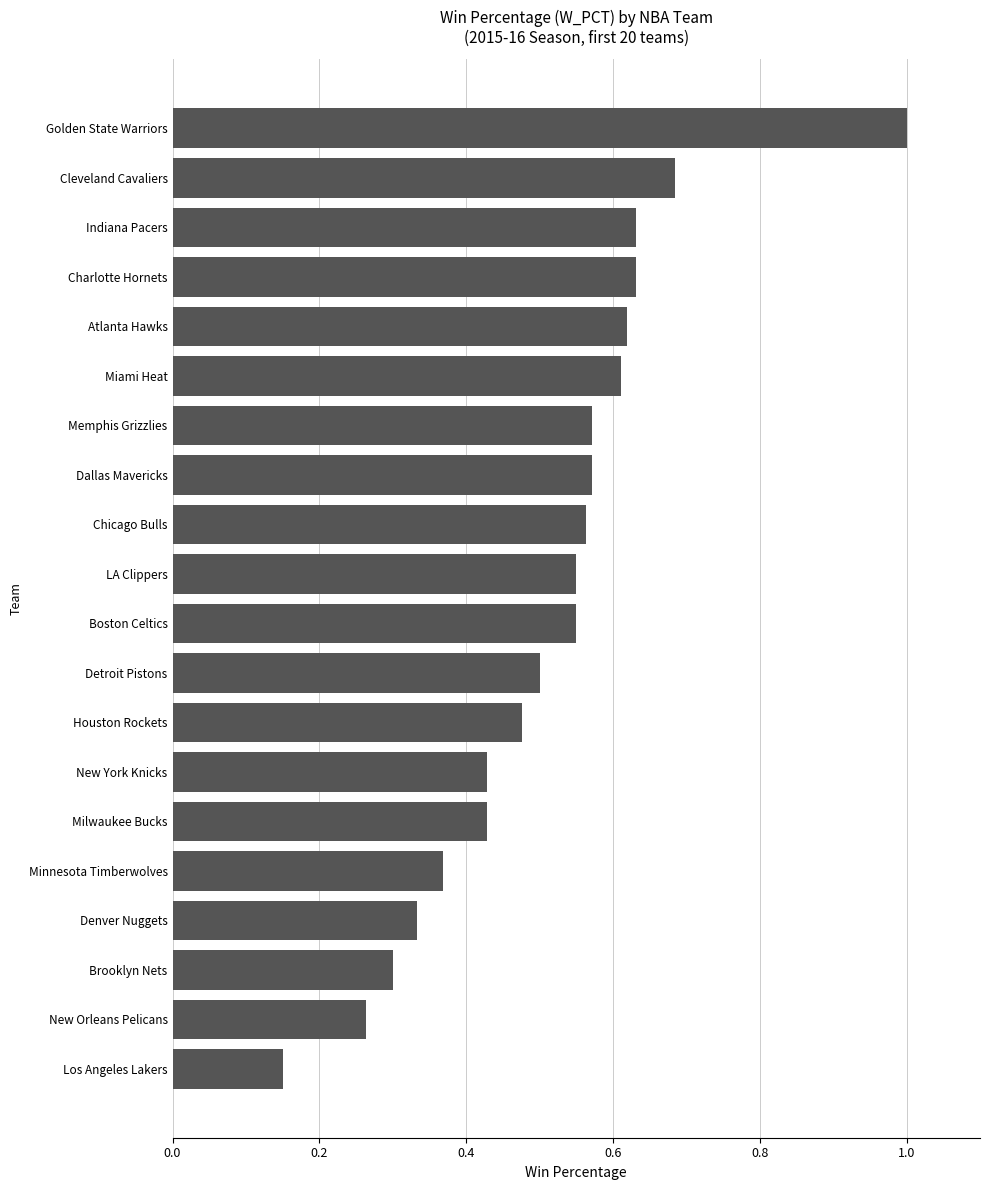

What is the change in value from Los Angeles Lakers to New Orleans Pelicans?

+0.1